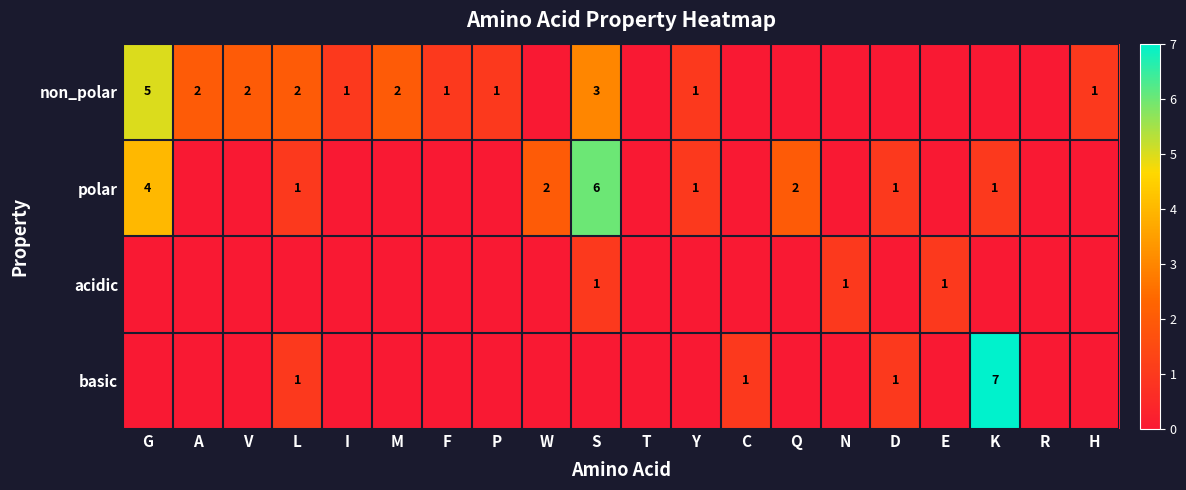

Is it true that polar equals 1 at K?

True